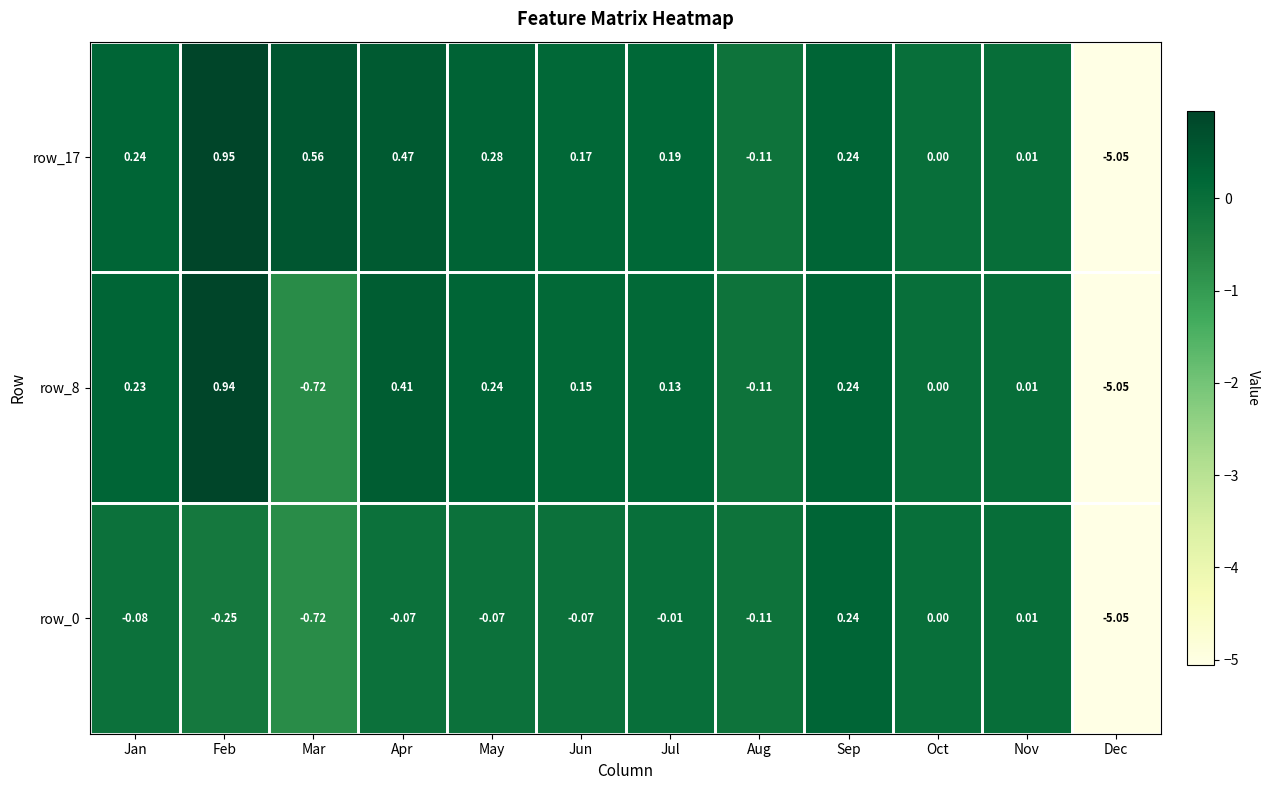

The value of row_0 at Oct is 0.0. True or false?

True